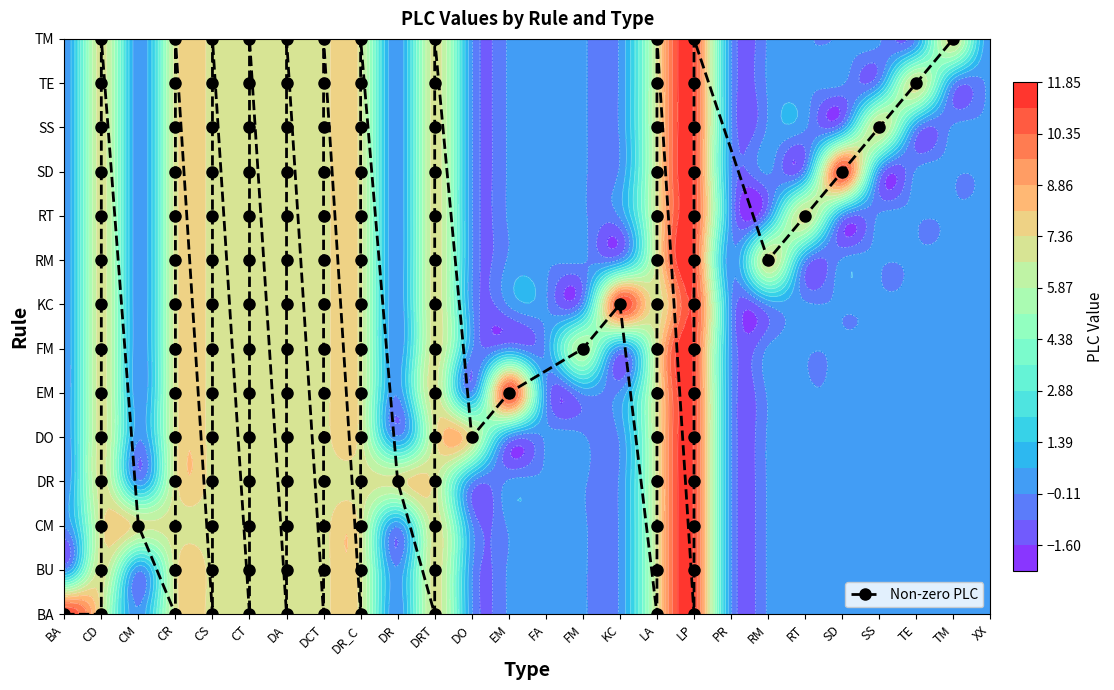

Which series has the largest total across all categories?

BA